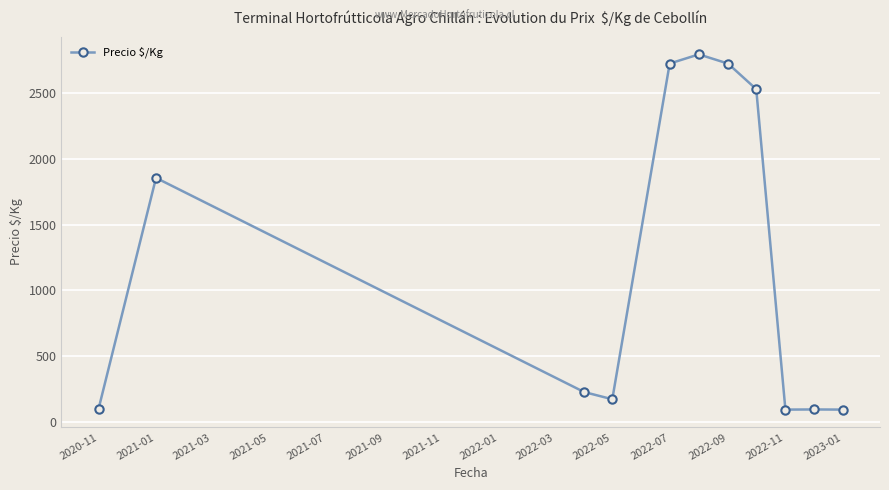

What is the smallest value displayed?

95.5